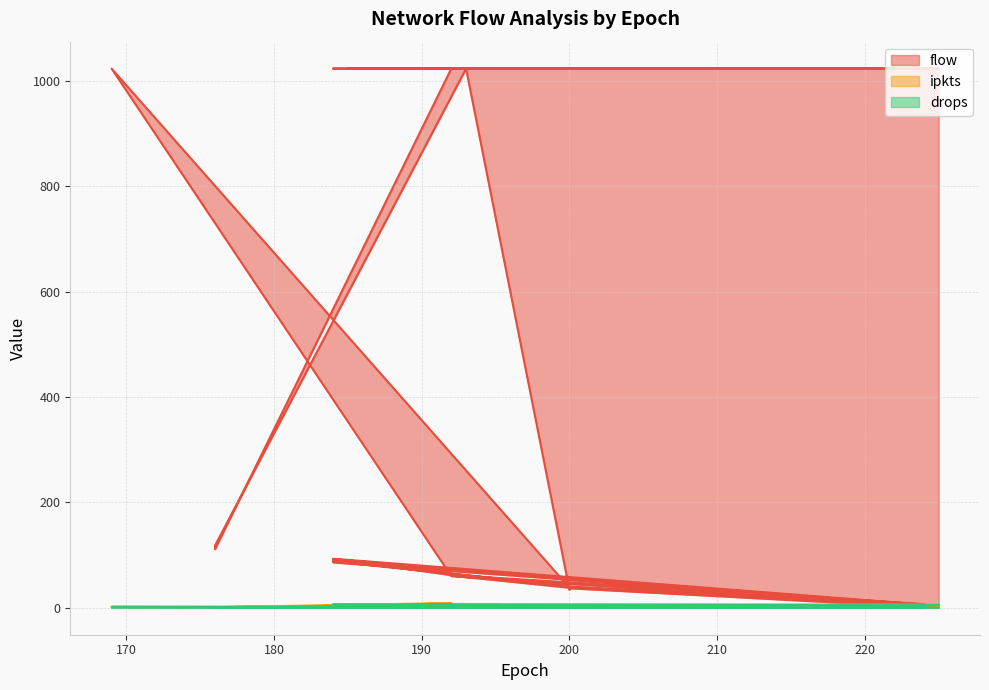

How many lines are shown in the chart?

3